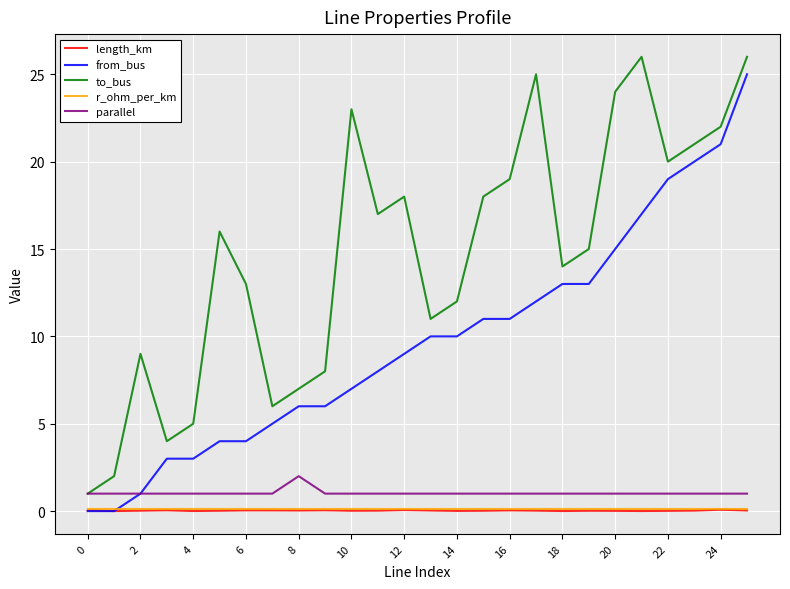

Which series has the largest total across all categories?

to_bus